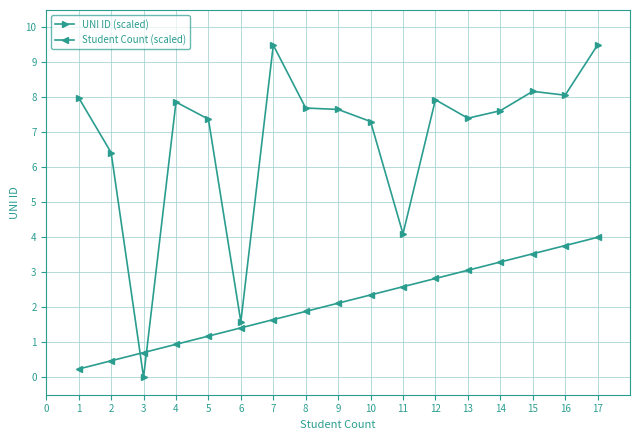

Between 1 and 13, which series saw the biggest shift?

Student Count (scaled)